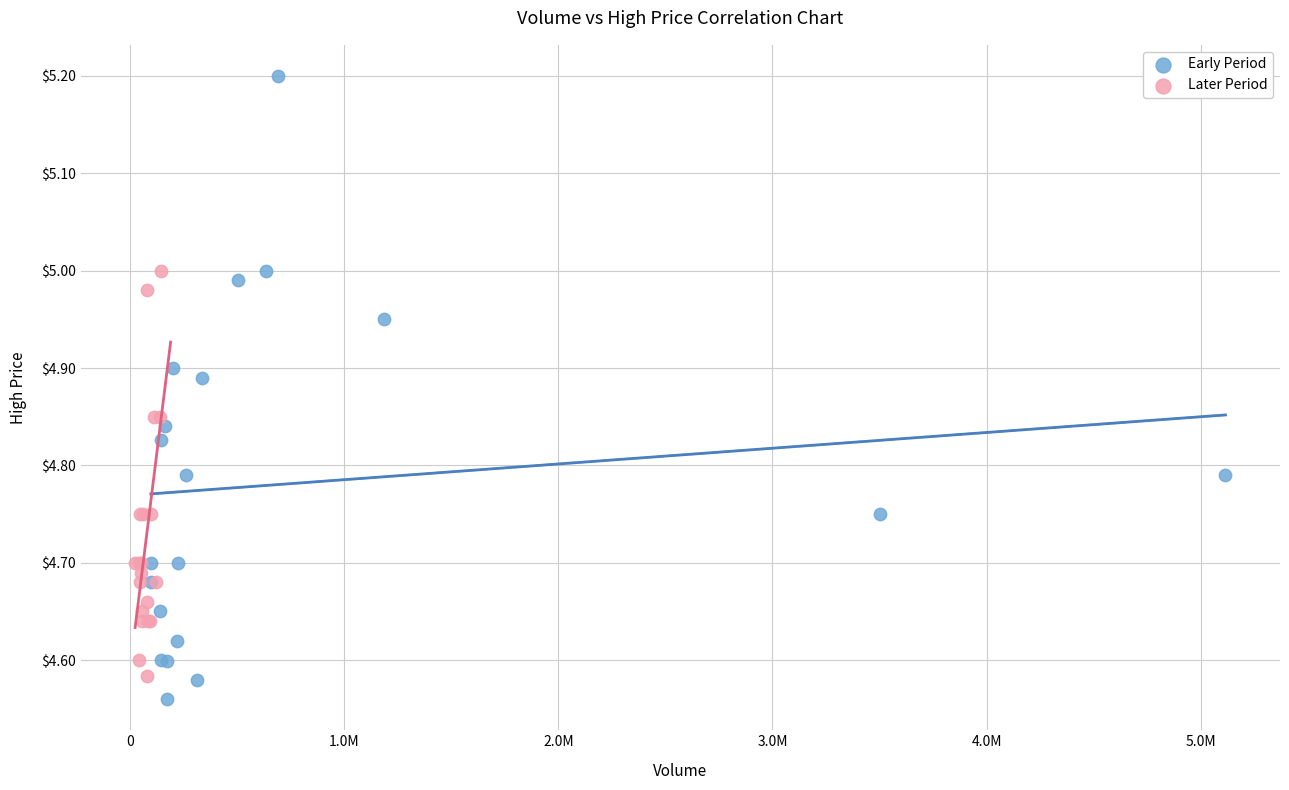

Which series has the widest spread of Y values?

Early Period